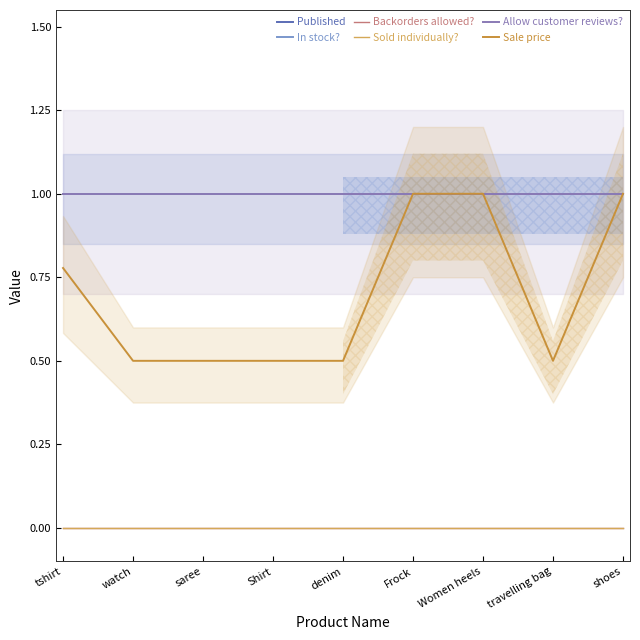

Reading left to right, extract all data points from this chart.

Published: tshirt=1.0	watch=1.0	saree=1.0	Shirt=1.0	denim=1.0	Frock=1.0	Women heels=1.0	travelling bag=1.0	shoes=1.0
In stock?: tshirt=1.0	watch=1.0	saree=1.0	Shirt=1.0	denim=1.0	Frock=1.0	Women heels=1.0	travelling bag=1.0	shoes=1.0
Backorders allowed?: tshirt=0.0	watch=0.0	saree=0.0	Shirt=0.0	denim=0.0	Frock=0.0	Women heels=0.0	travelling bag=0.0	shoes=0.0
Sold individually?: tshirt=0.0	watch=0.0	saree=0.0	Shirt=0.0	denim=0.0	Frock=0.0	Women heels=0.0	travelling bag=0.0	shoes=0.0
Allow customer reviews?: tshirt=1.0	watch=1.0	saree=1.0	Shirt=1.0	denim=1.0	Frock=1.0	Women heels=1.0	travelling bag=1.0	shoes=1.0
Sale price: tshirt=0.8	watch=0.5	saree=0.5	Shirt=0.5	denim=0.5	Frock=1.0	Women heels=1.0	travelling bag=0.5	shoes=1.0